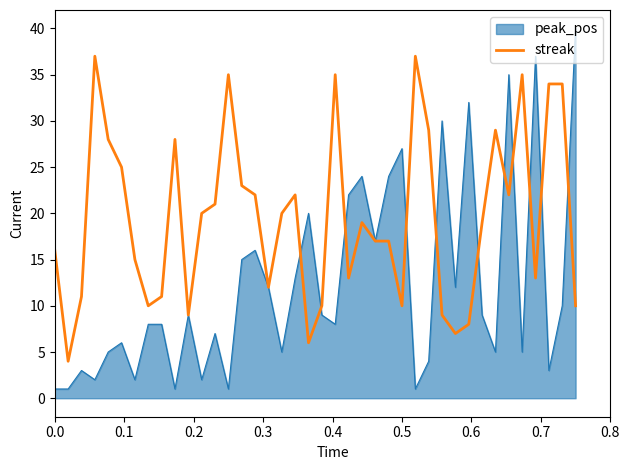

What is the greatest value displayed?

40